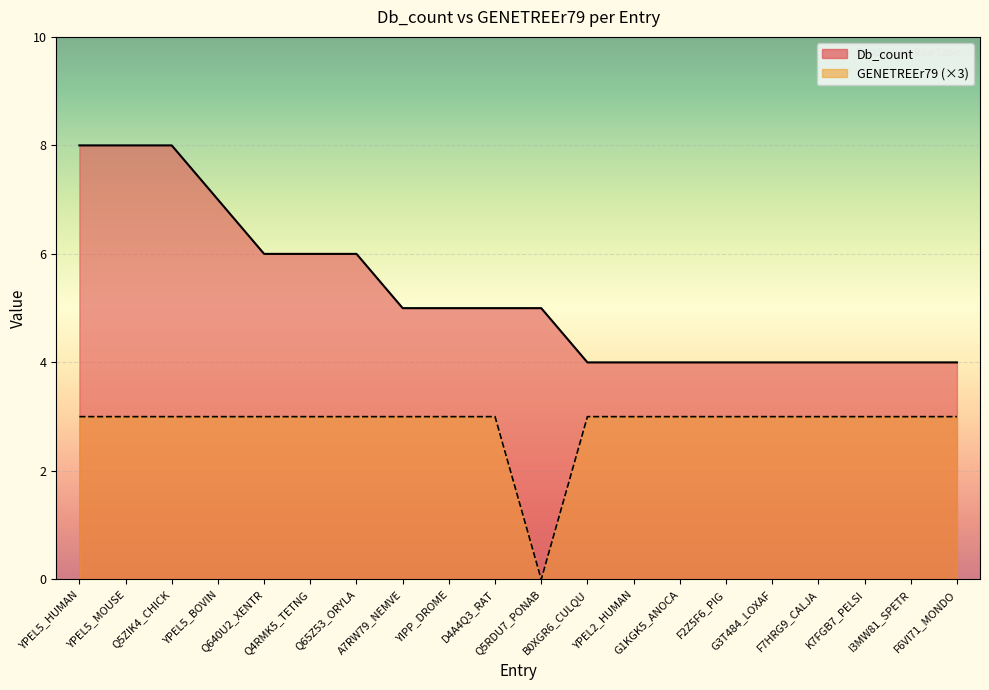

How many lines are shown in the chart?

2